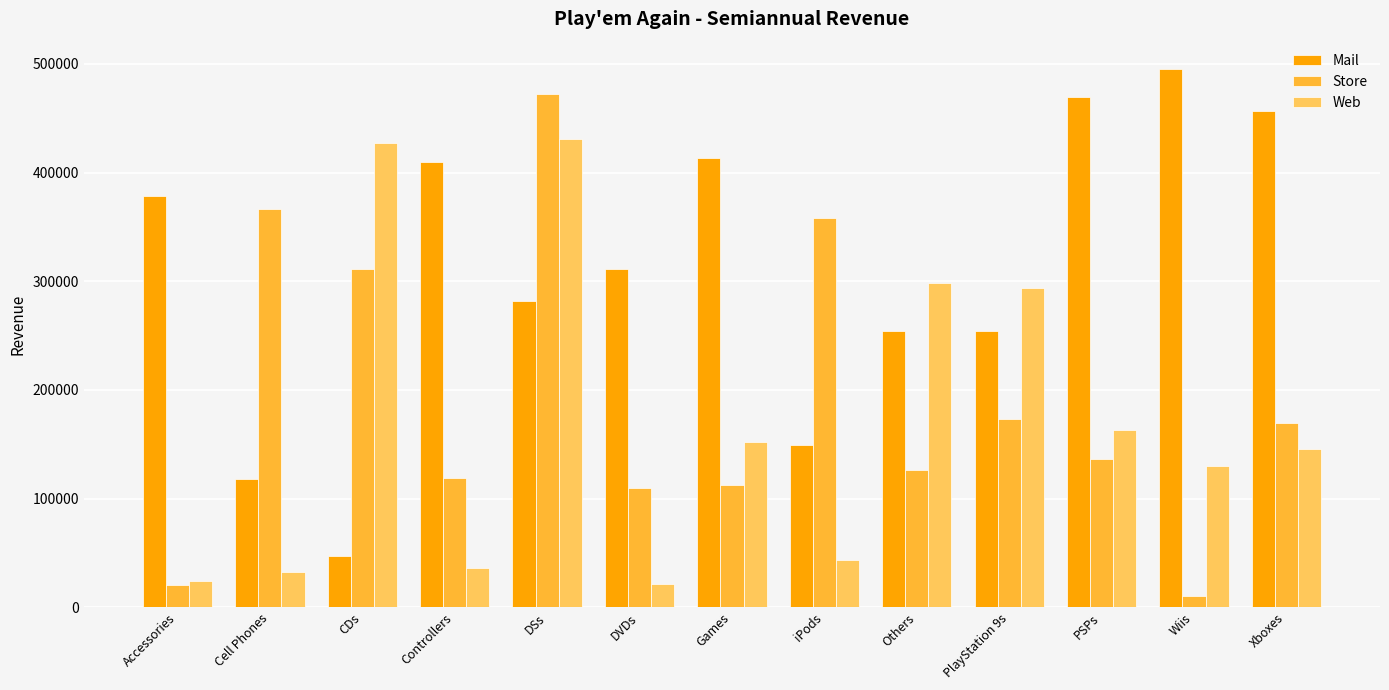

What is the difference between the Mail values at Xboxes and Accessories?

78261.9